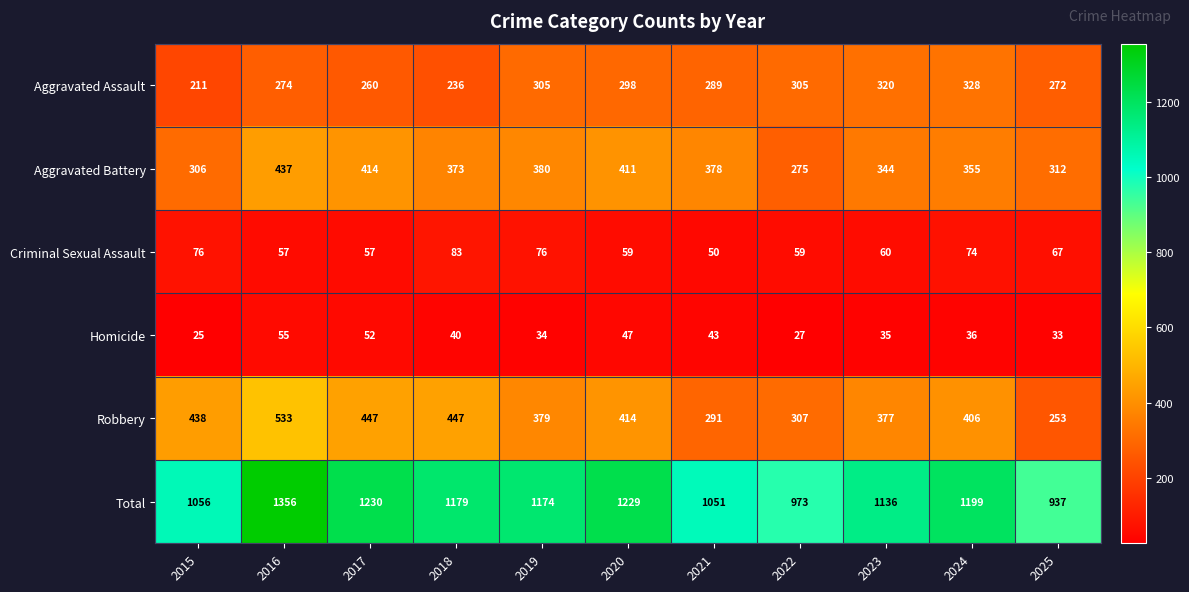

The value of Total at 2018 is 1179. True or false?

True